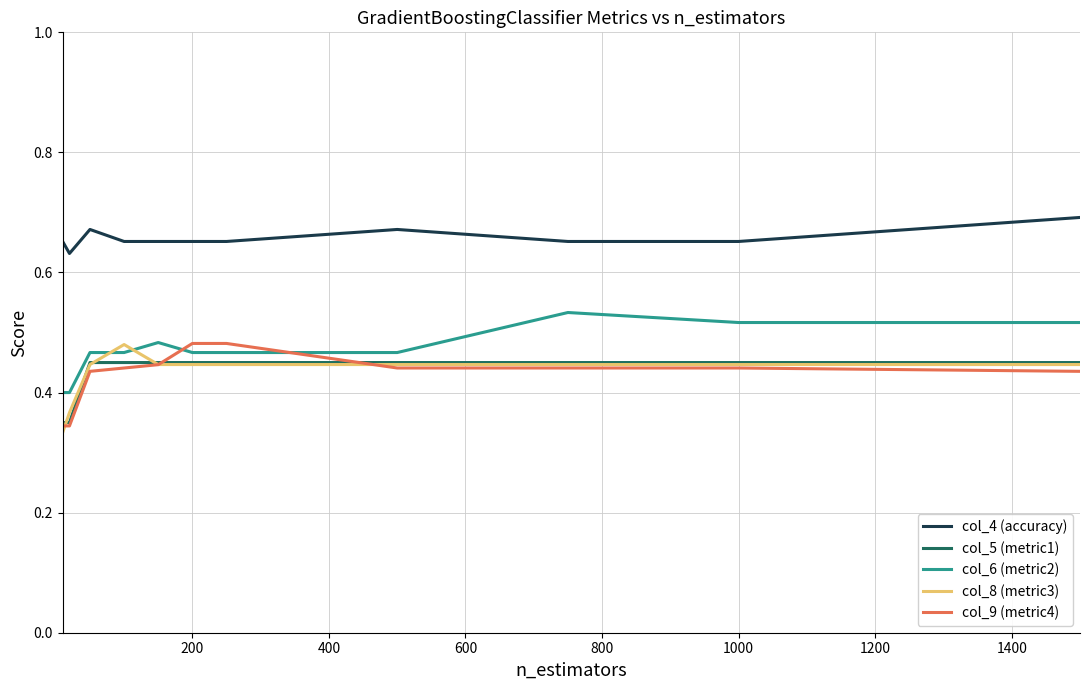

Which series has the largest total across all categories?

col_4 (accuracy)